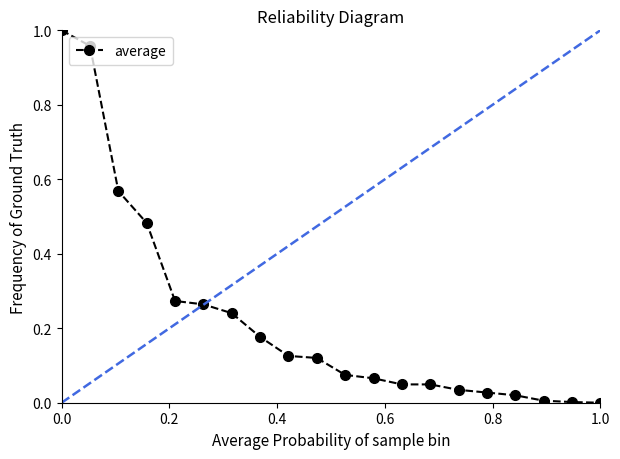

What is the sum of all values?

4.5